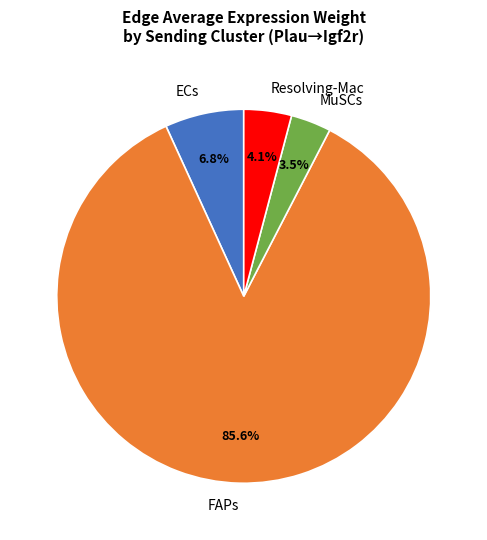

What is the smallest slice in the pie chart?

MuSCs